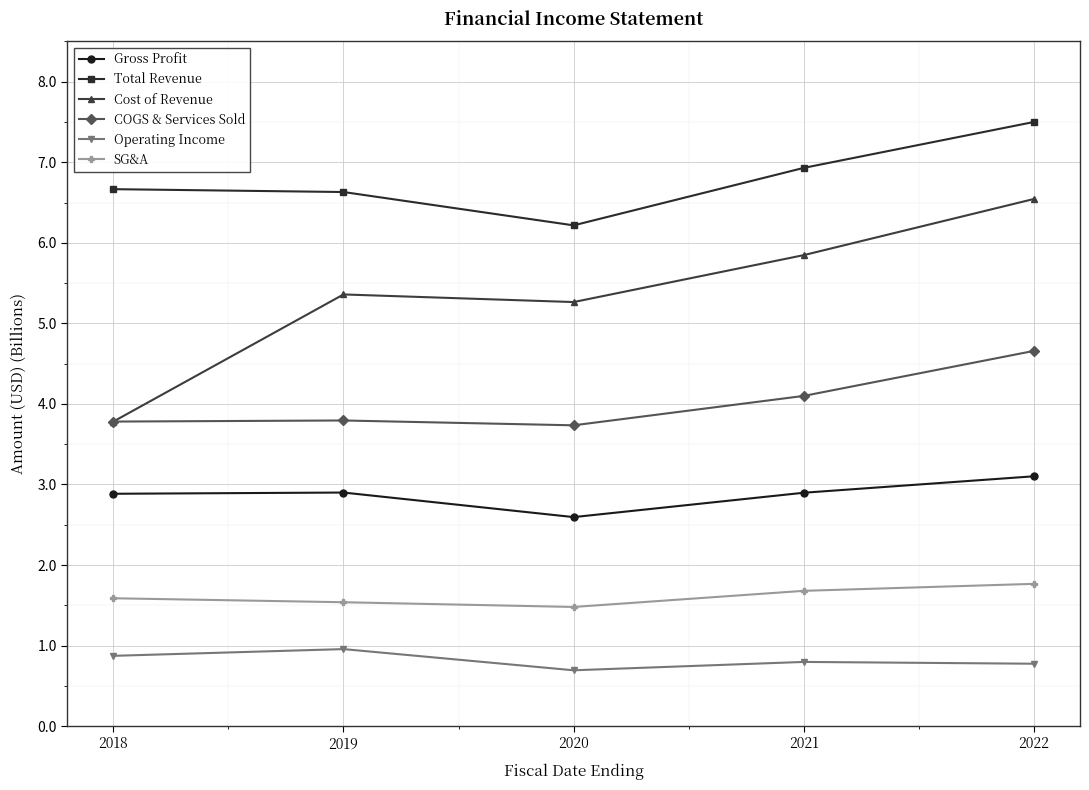

What is the highest value of the COGS & Services Sold series?

4.7